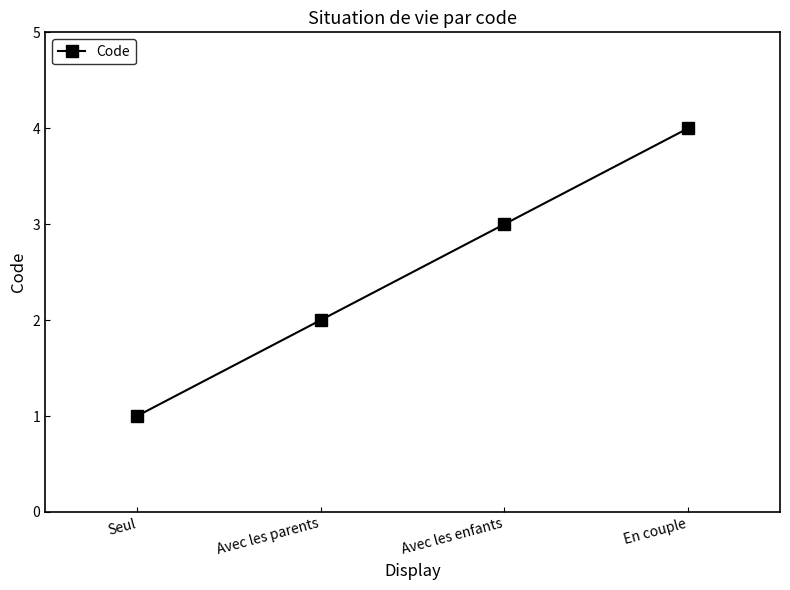

What is the minimum value shown in the chart?

1